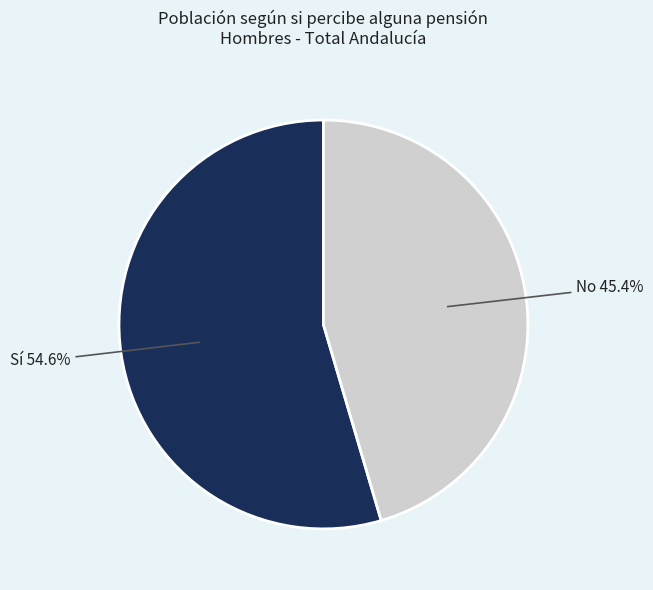

True or false: Sí accounts for 69% of the total.

False